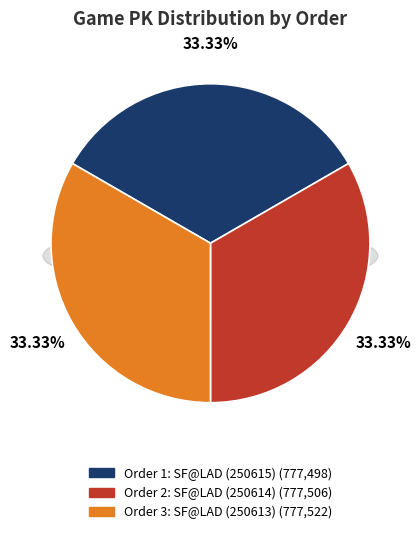

Is there a majority slice in this chart?

No